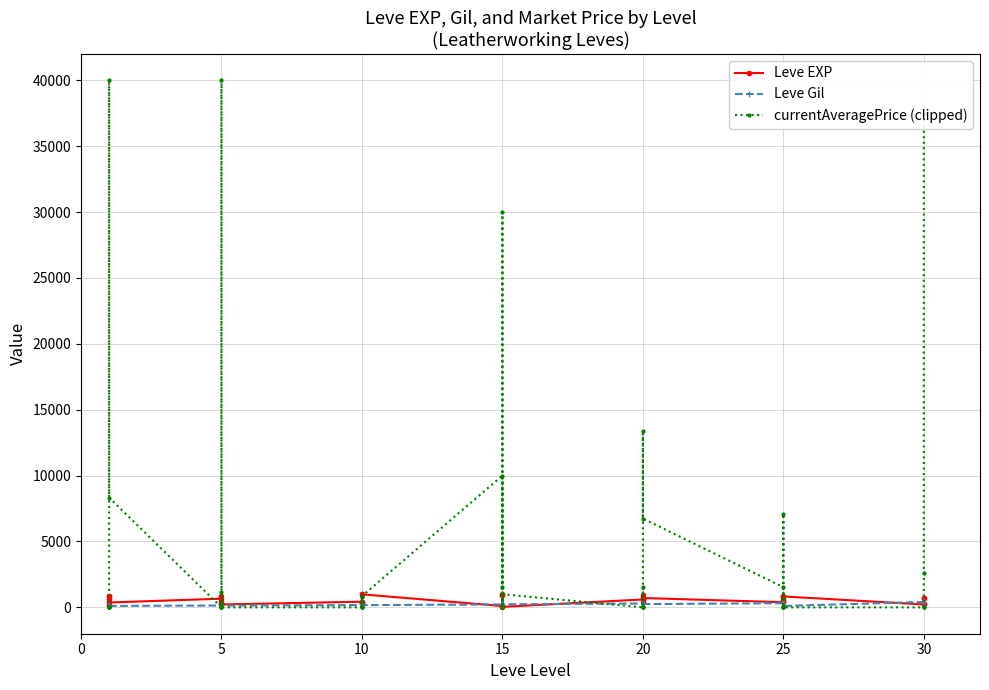

The value of currentAveragePrice (clipped) at 5 is 299. True or false?

True